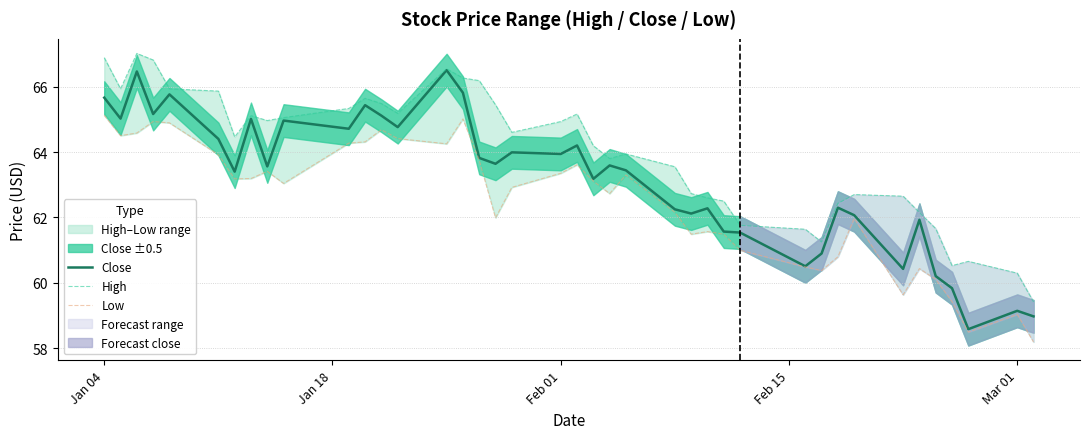

True or false: Close and Low intersect in this chart.

False